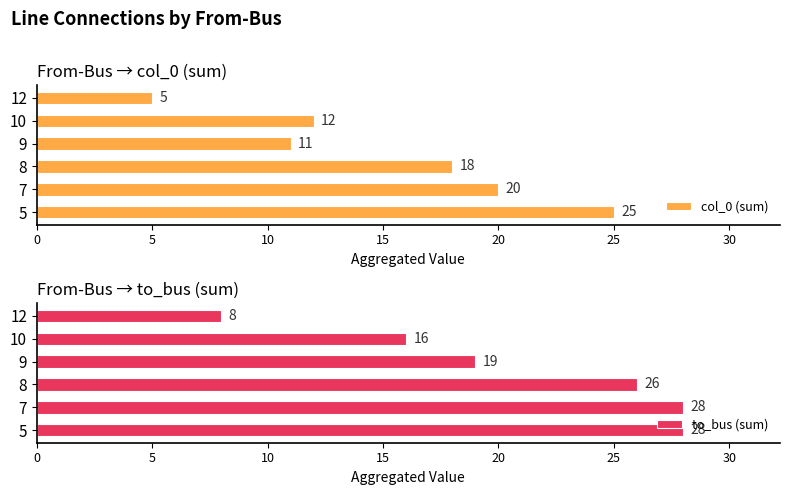

What is the sum of all col_0 (sum) values?

91